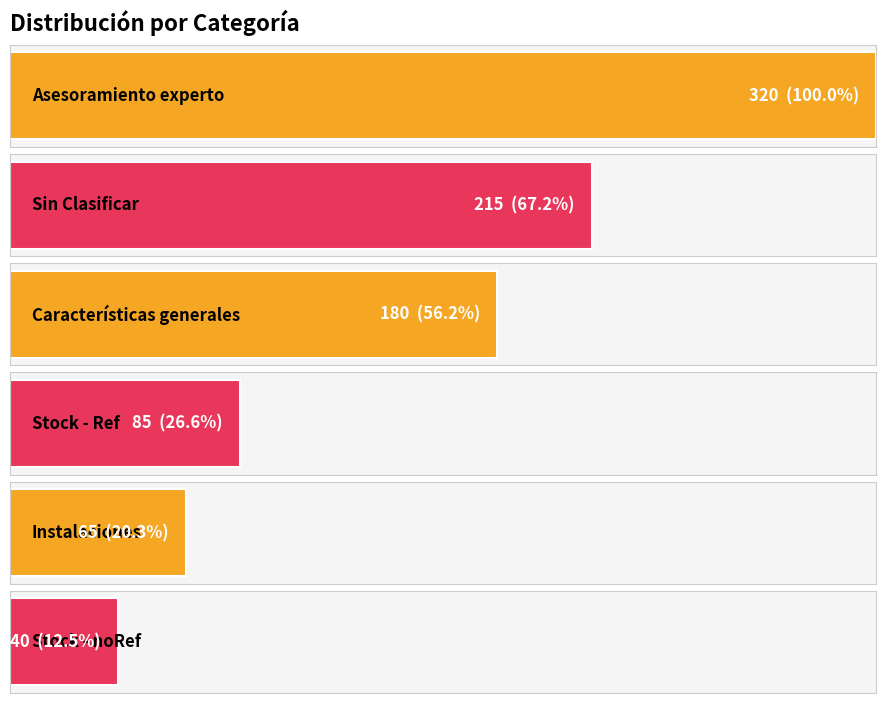

Is it true that the value at Instalaciones is 65?

True